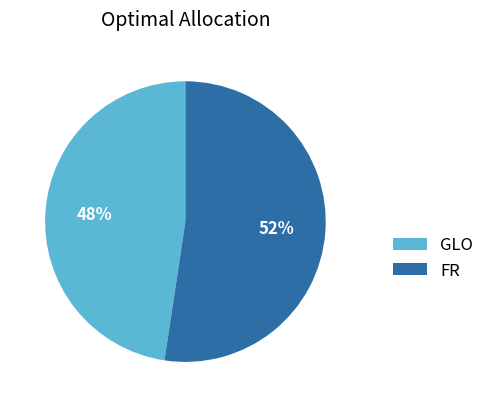

Which has a higher value, GLO or FR?

FR